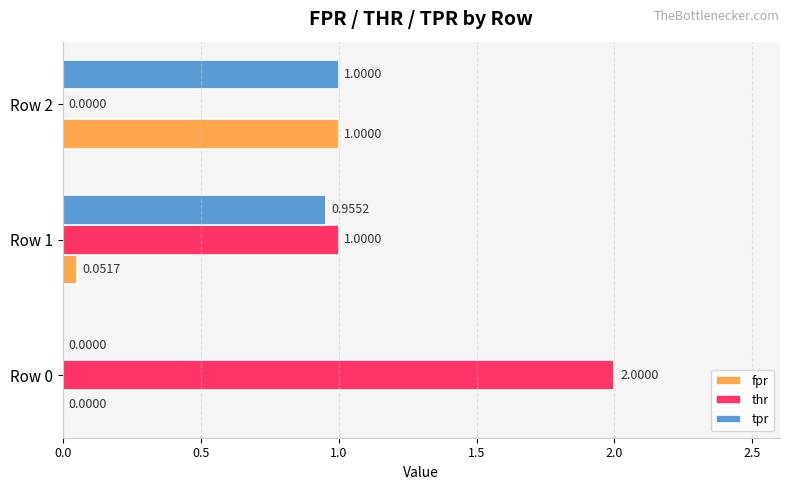

What is the sum of all tpr values?

2.0